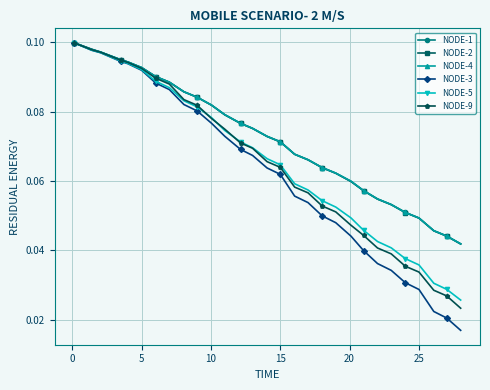

Which series has the largest range (max minus min)?

NODE-3